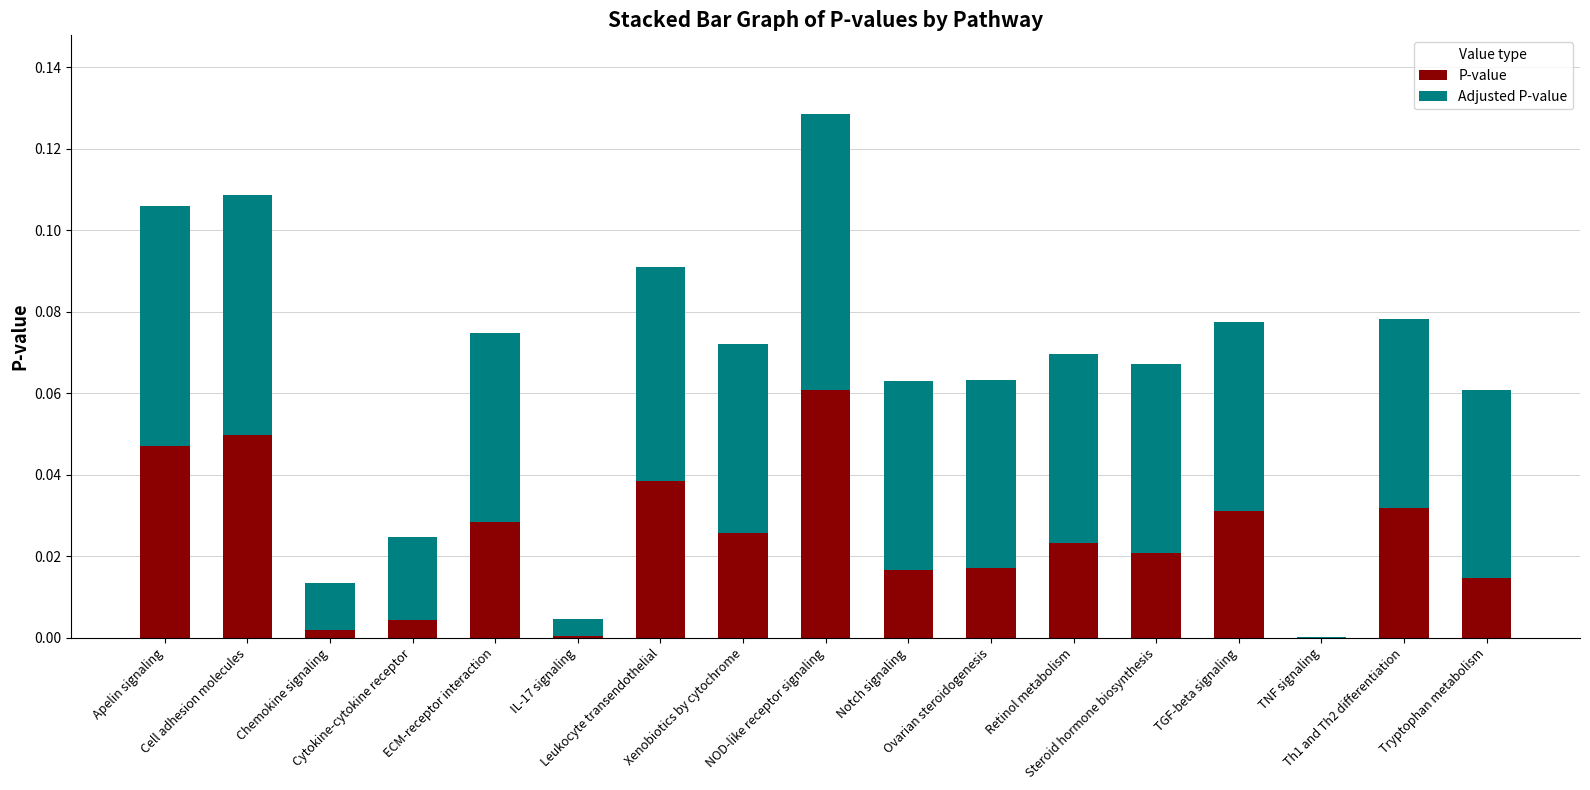

The Adjusted P-value series shows 0.0 at IL-17 signaling. True or false?

True